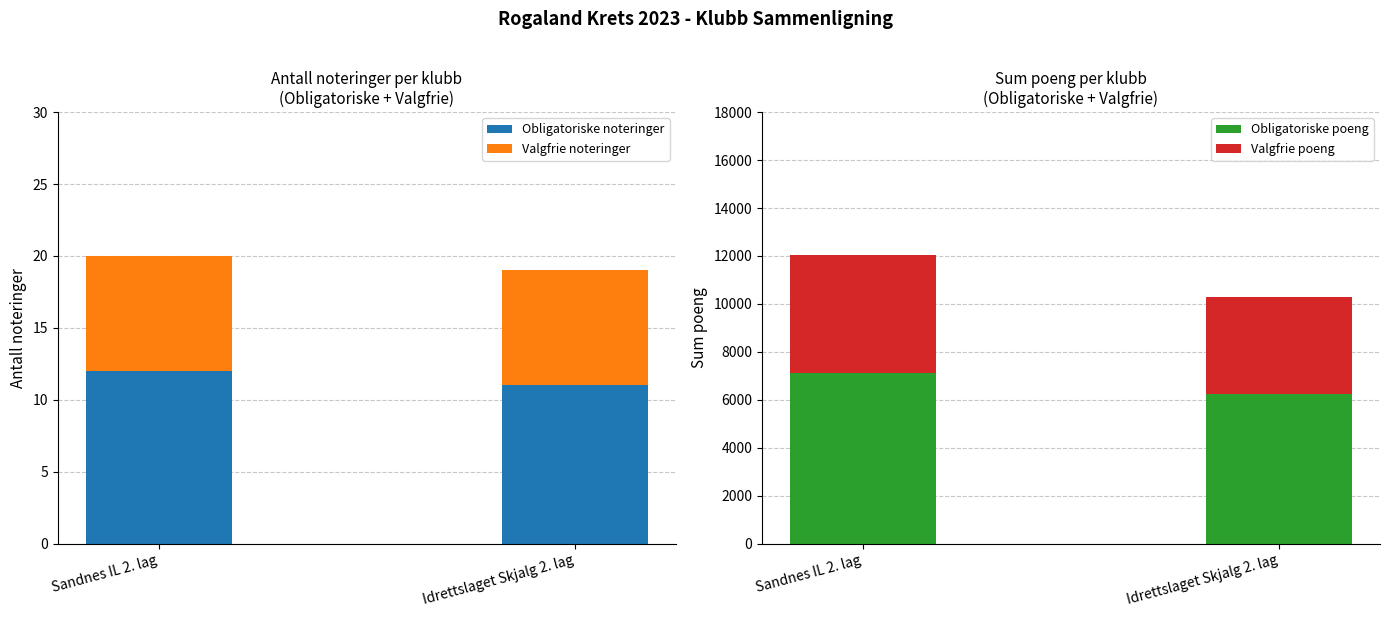

The Obligatoriske noteringer series shows 11 at Idrettslaget Skjalg 2. lag. True or false?

True